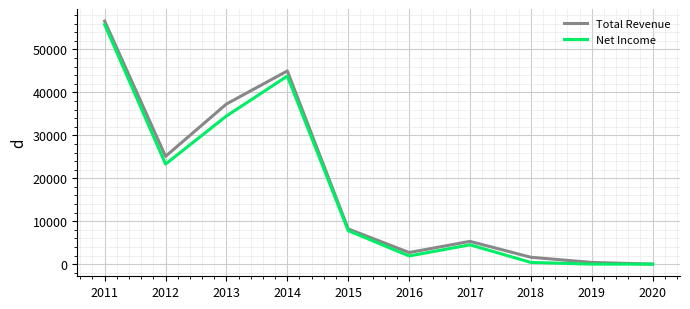

Between 2013 and 2014, which series saw the biggest shift?

Net Income